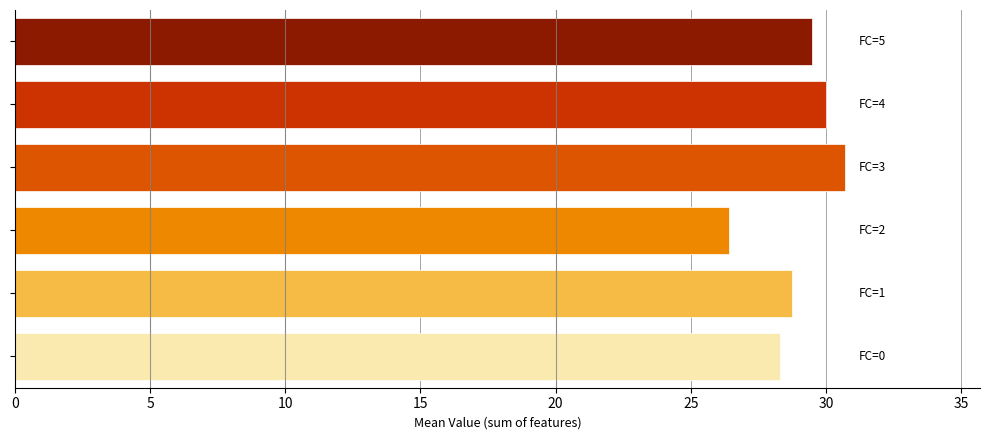

Reading top to bottom, extract all data points from this chart.

29.5	30.0	30.7	26.4	28.7	28.3